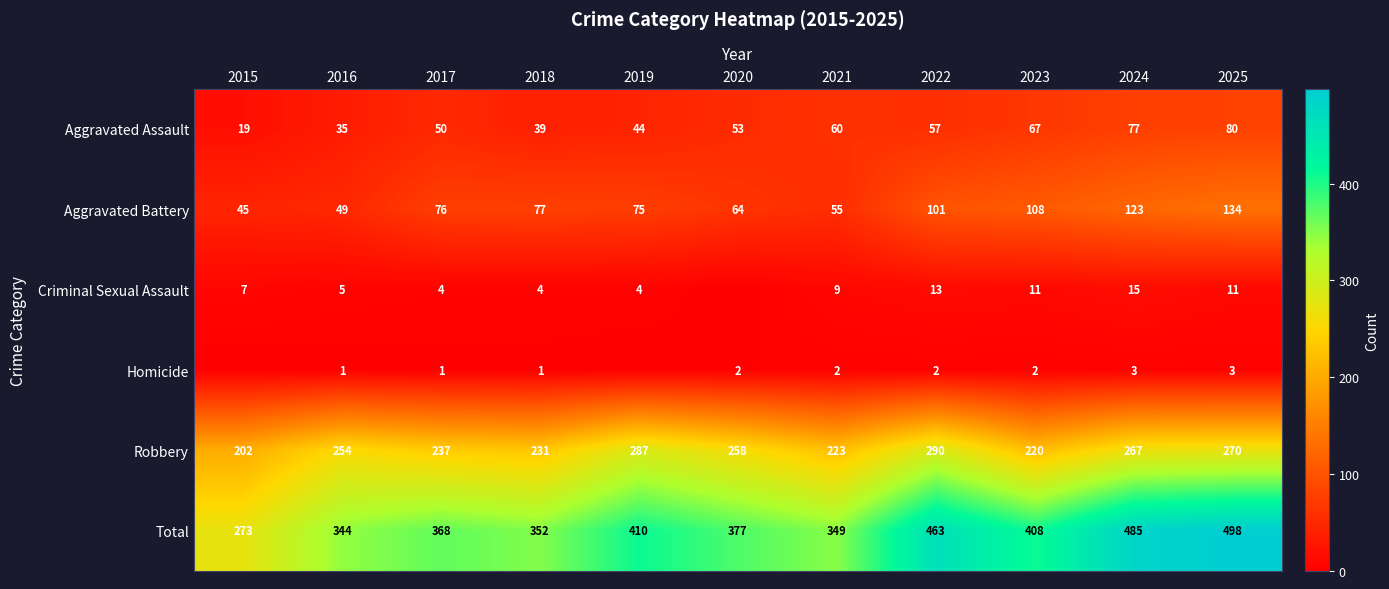

At which category is the sum across all series the highest?

2025